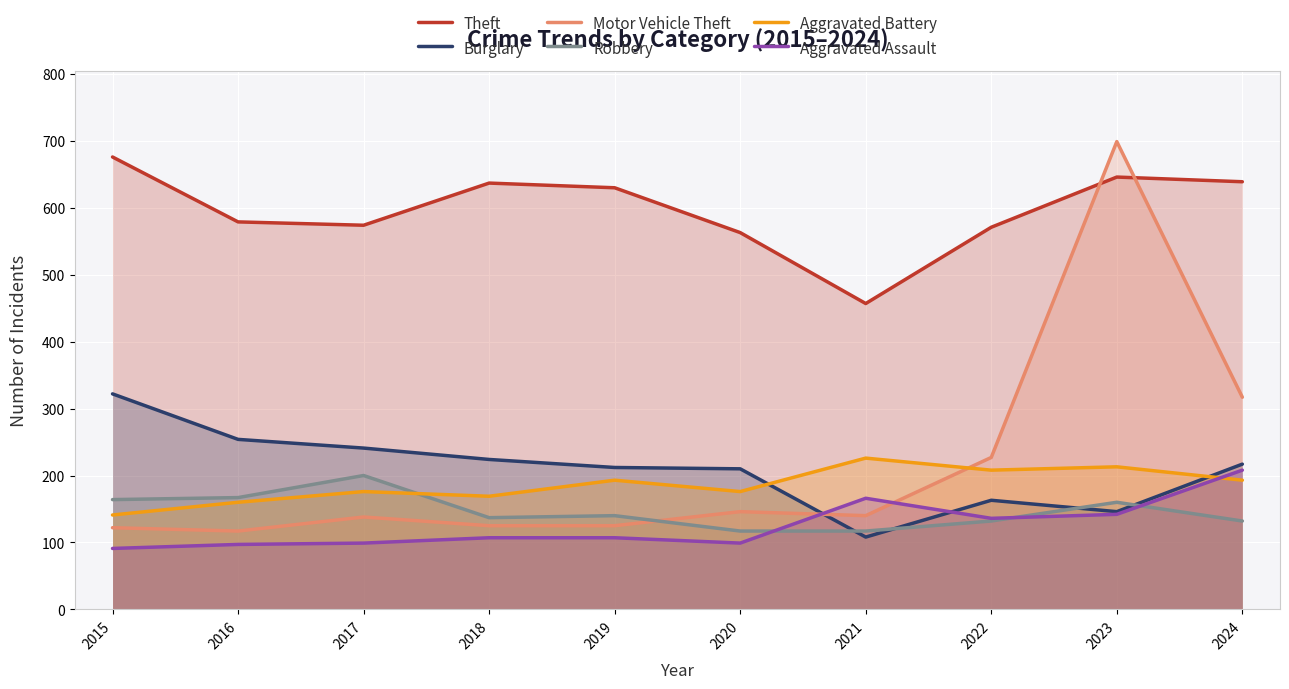

How many interior local peaks does the Motor Vehicle Theft series have?

3